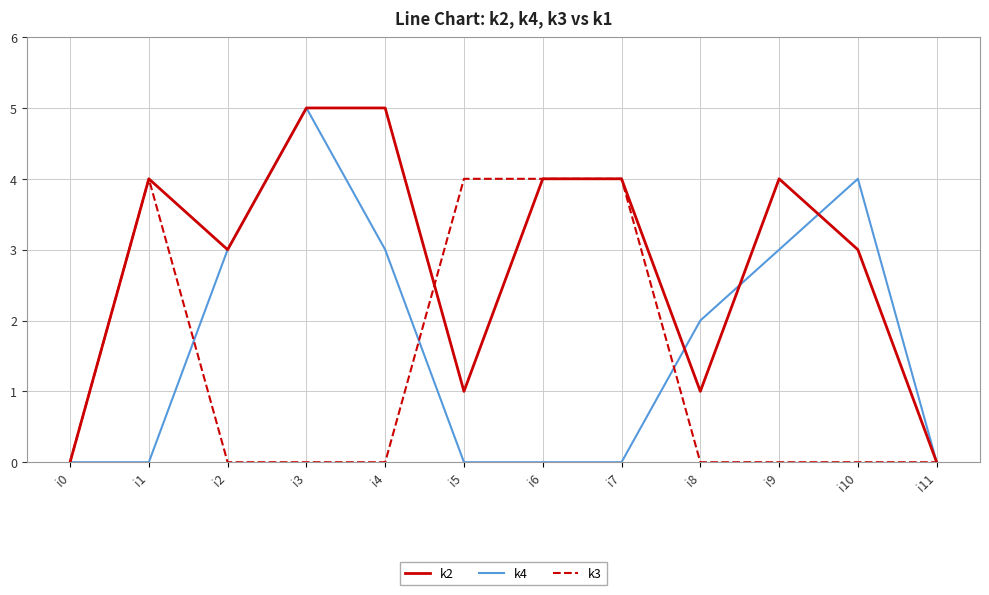

Which series changed the most between i0 and i9?

k2